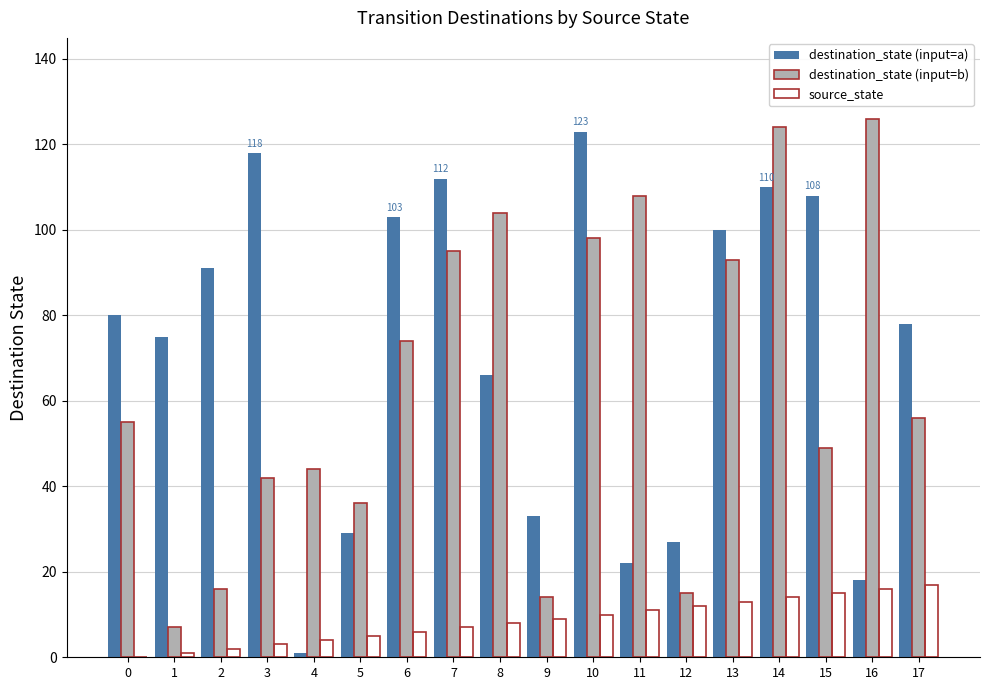

The source_state series shows 7 at 7. True or false?

True